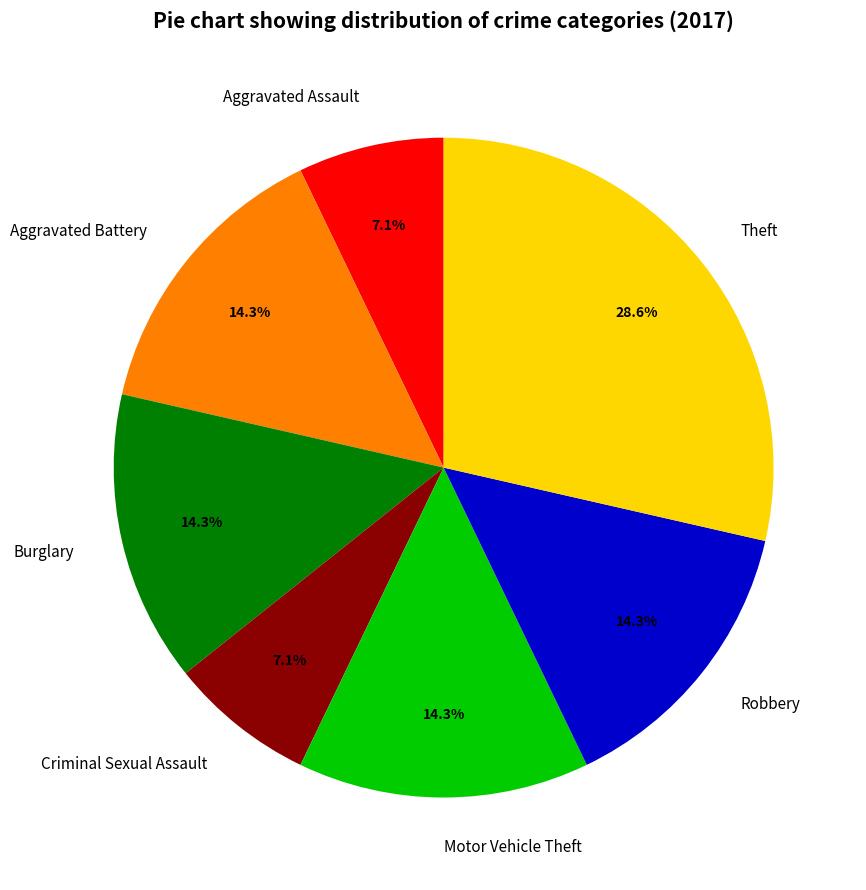

To the nearest percent, what is the combined percentage of Motor Vehicle Theft and Burglary?

29%